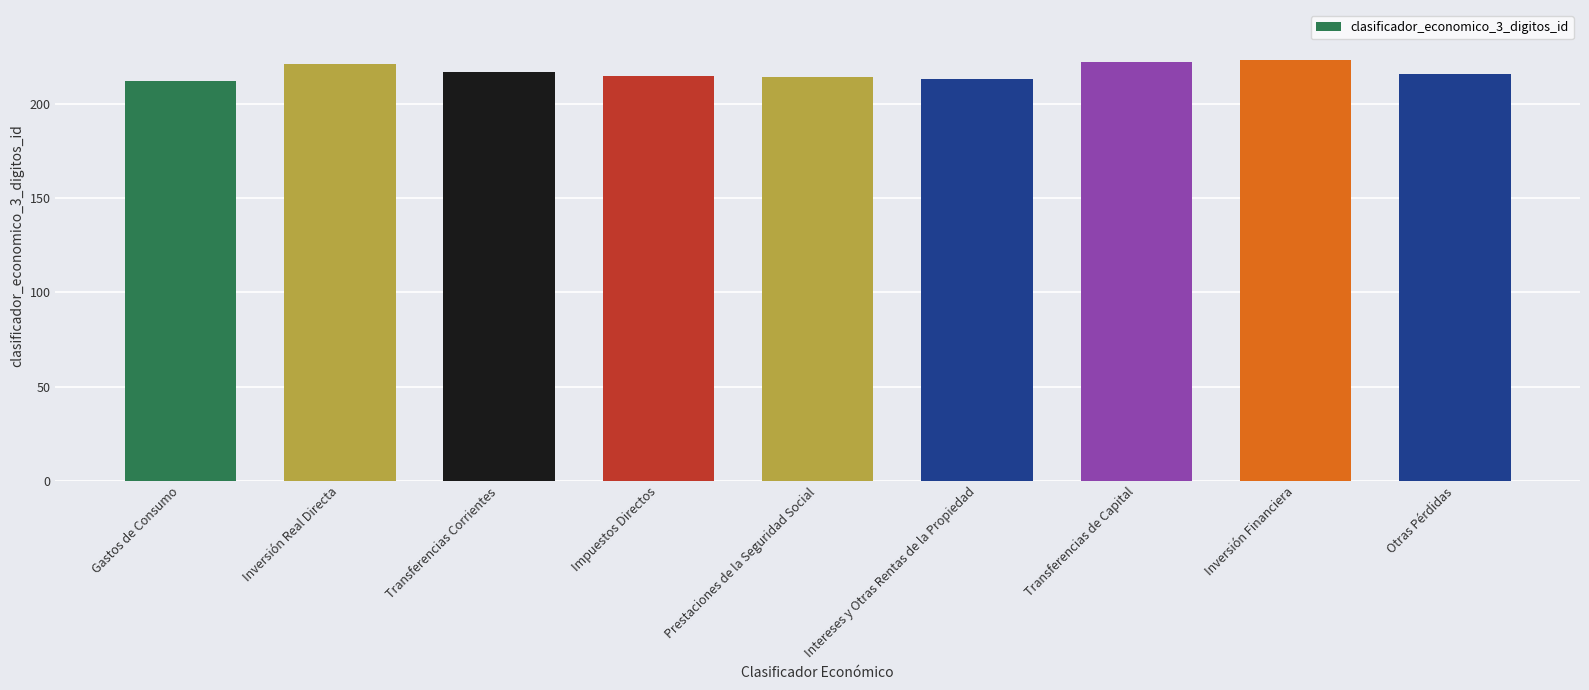

What is the average value?

217